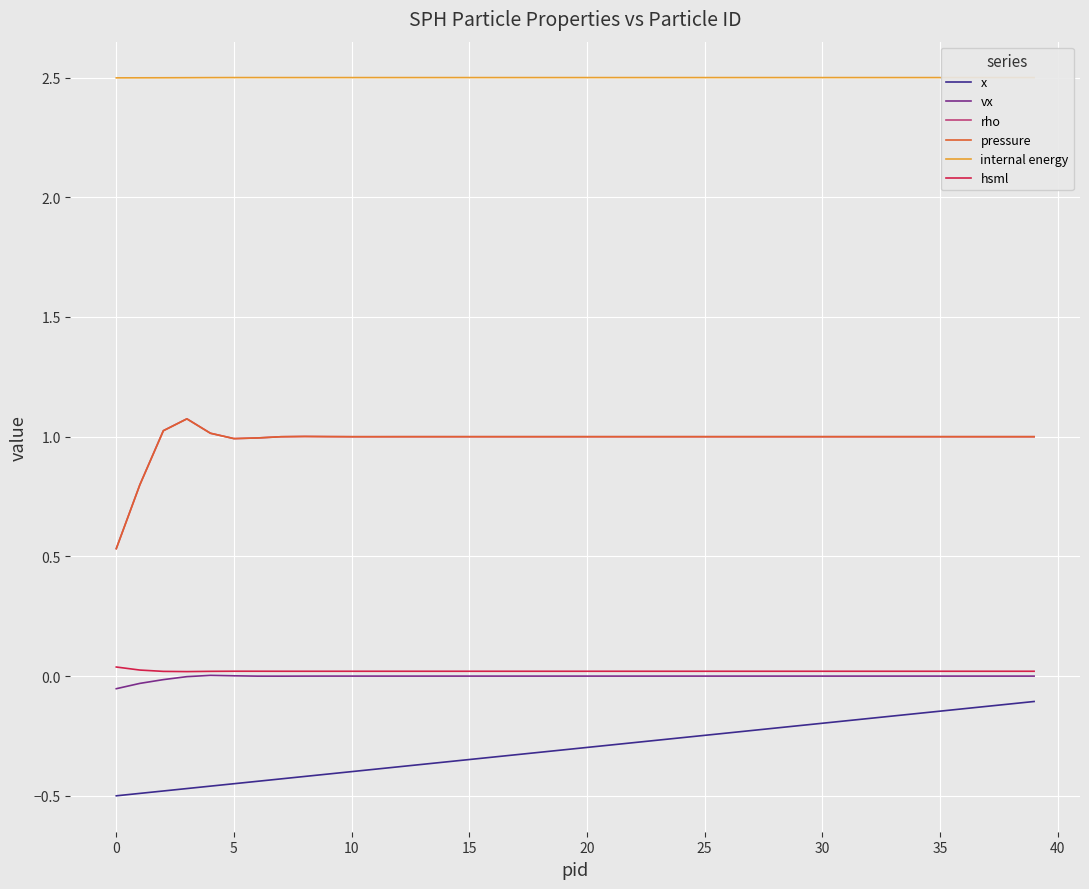

Which series has the largest total across all categories?

internal energy